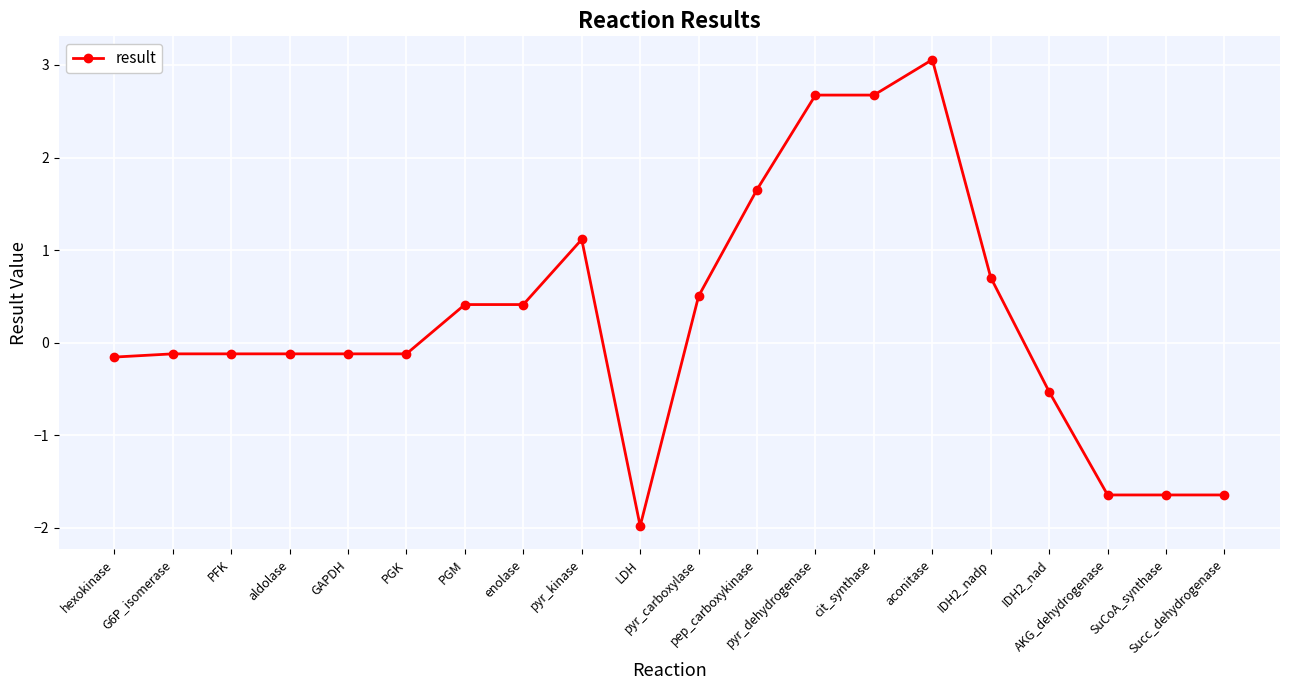

What is the sum of all values?

5.0